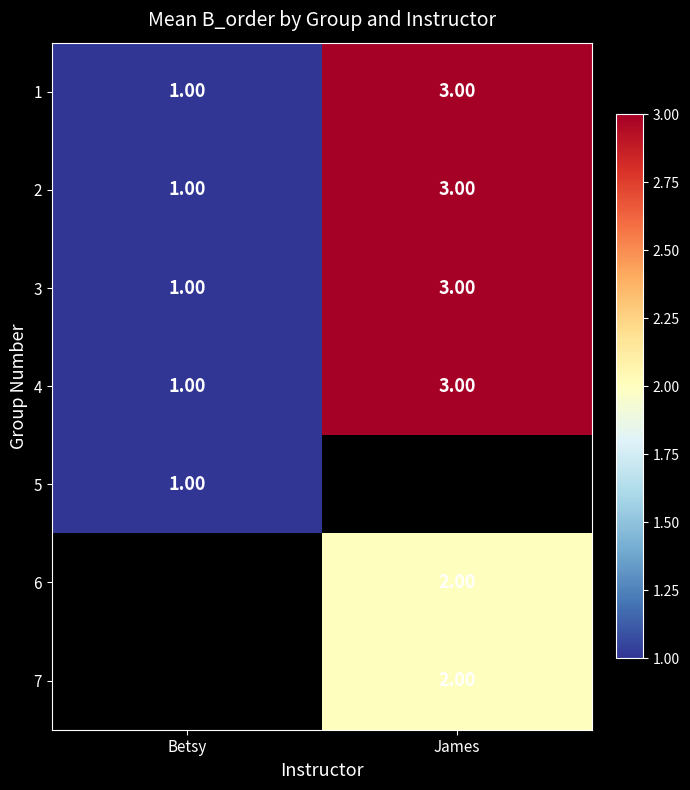

What is the maximum value shown in the chart?

3.0